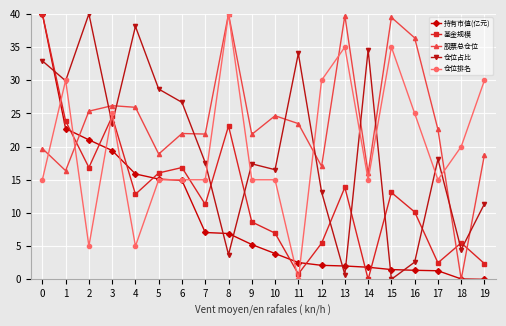

What is the difference between the maximum and second lowest values in the 持有市值(亿元) series?

39.9